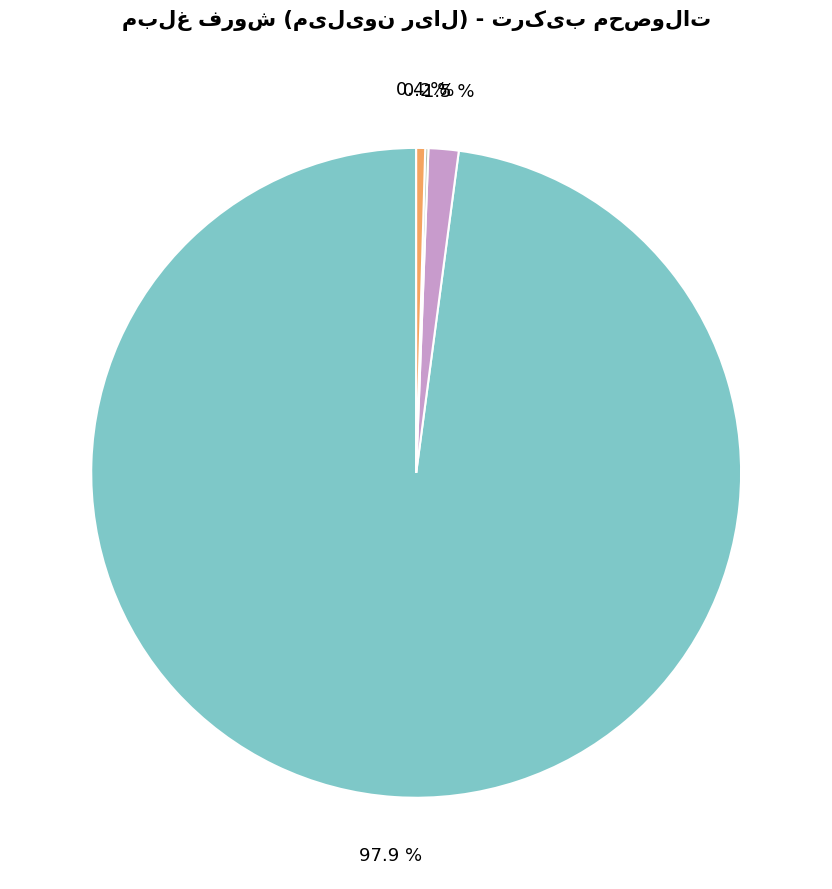

Does any single category account for the majority?

Yes